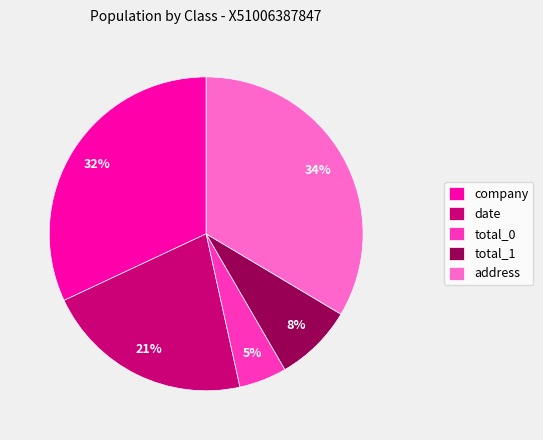

How many segments does this pie chart have?

5